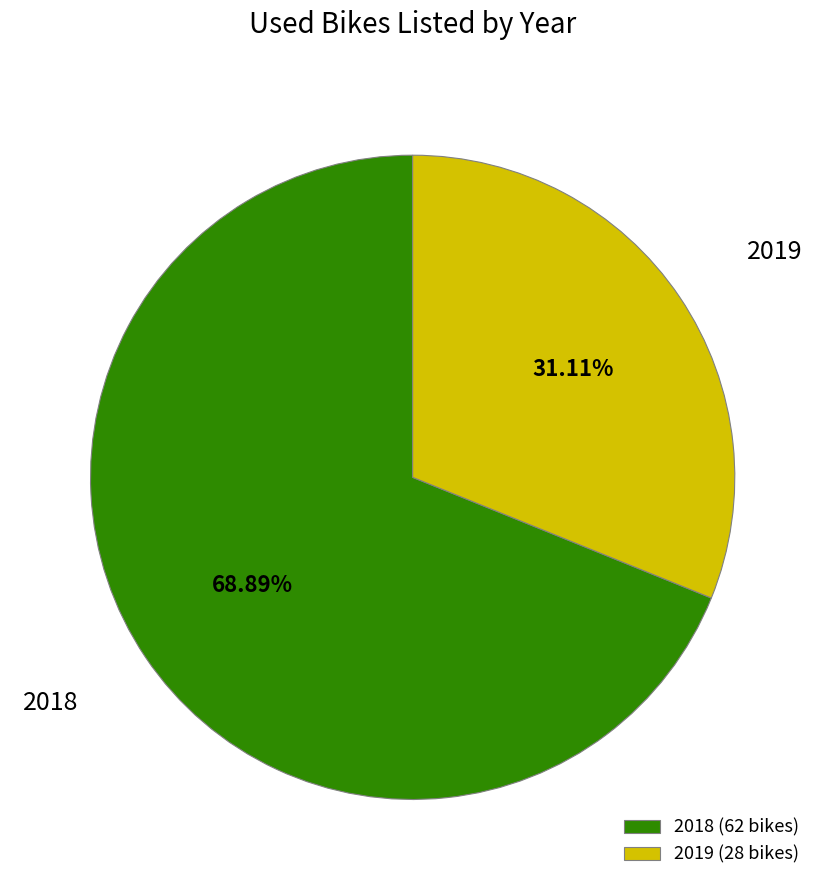

How many slices are in this pie chart?

2